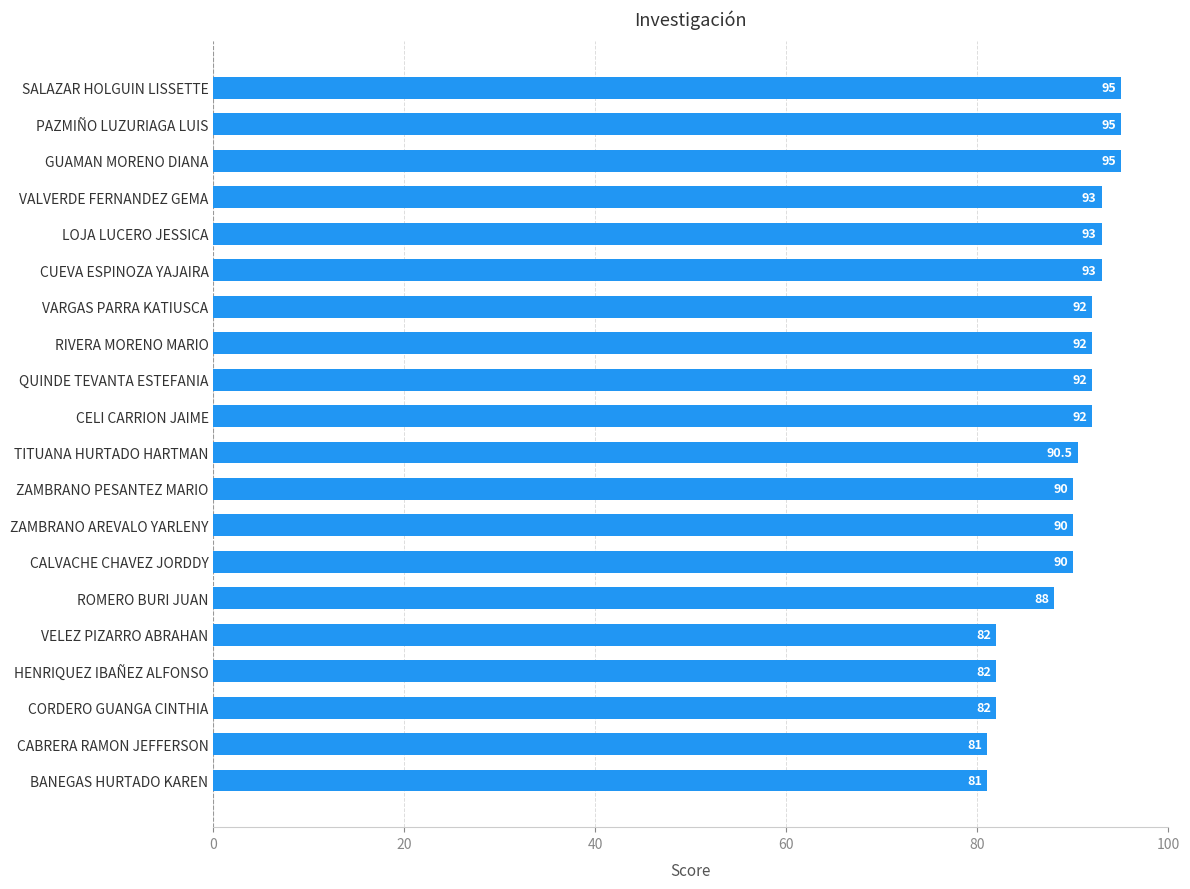

True or false: the data shows 132.1 at CORDERO GUANGA CINTHIA.

False